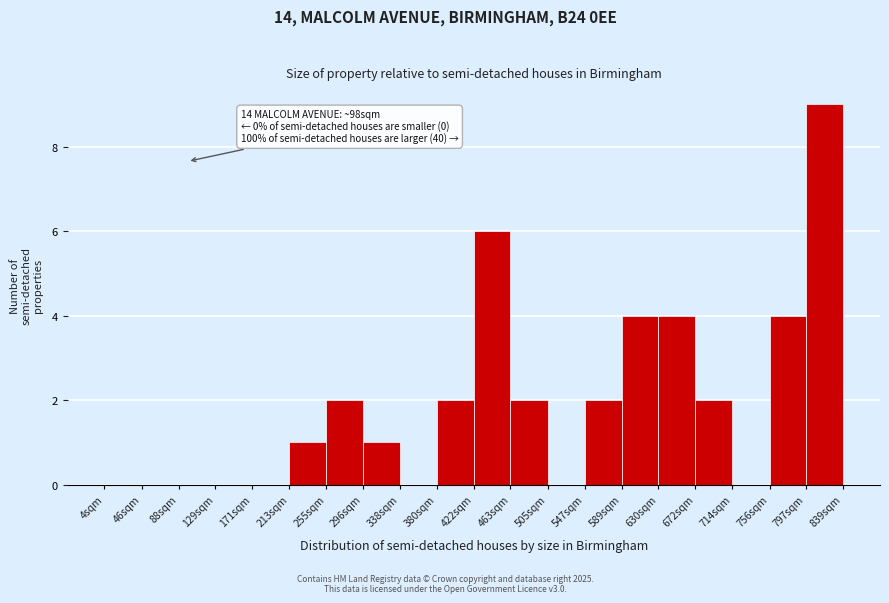

Reading right to left, transcribe all the data shown in this chart.

797sqm=9	756sqm=4	714sqm=0	672sqm=2	630sqm=4	589sqm=4	547sqm=2	505sqm=0	463sqm=2	422sqm=6	380sqm=2	338sqm=0	296sqm=1	255sqm=2	213sqm=1	171sqm=0	129sqm=0	88sqm=0	46sqm=0	4sqm=0